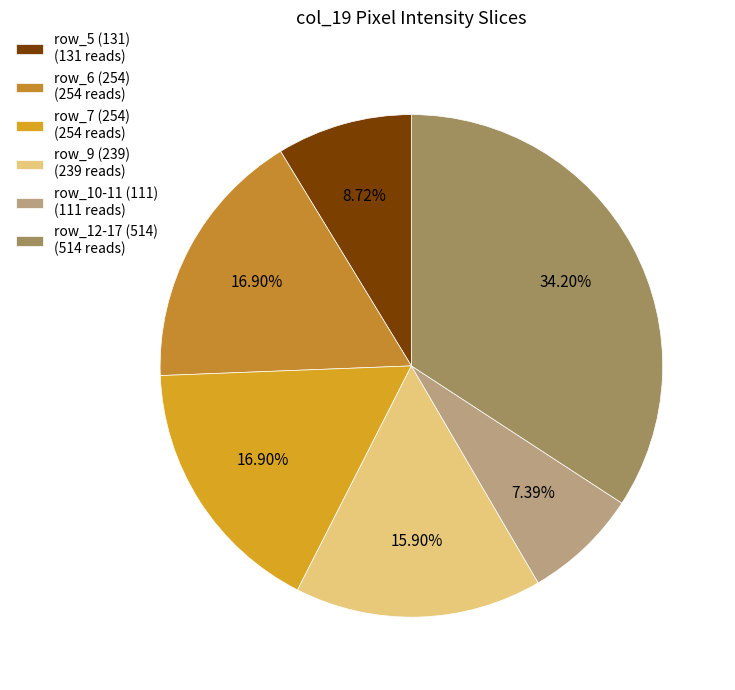

Is there any slice that represents more than half of the pie?

No